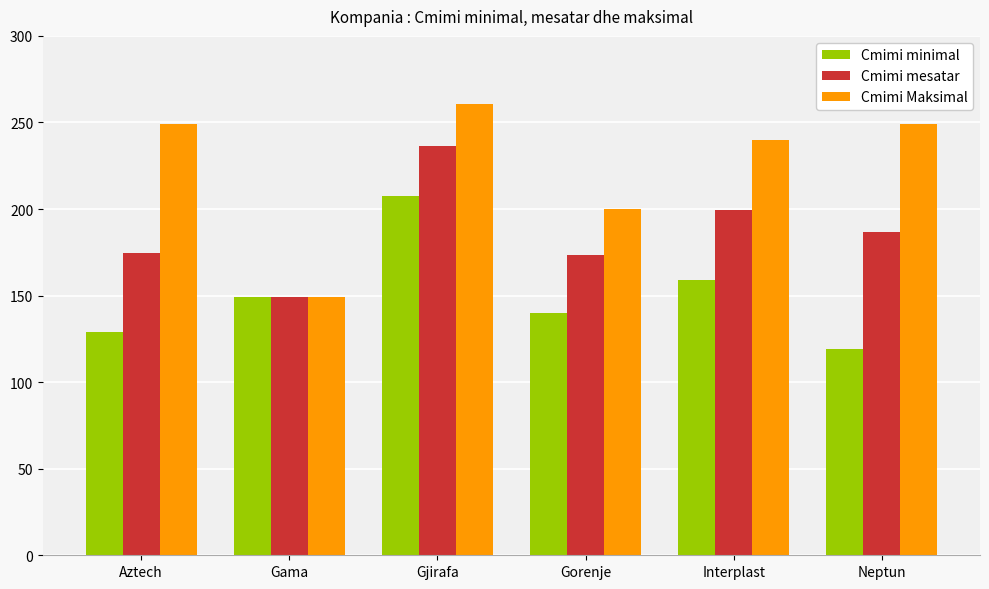

The value of Cmimi mesatar at Neptun is 301.5. True or false?

False